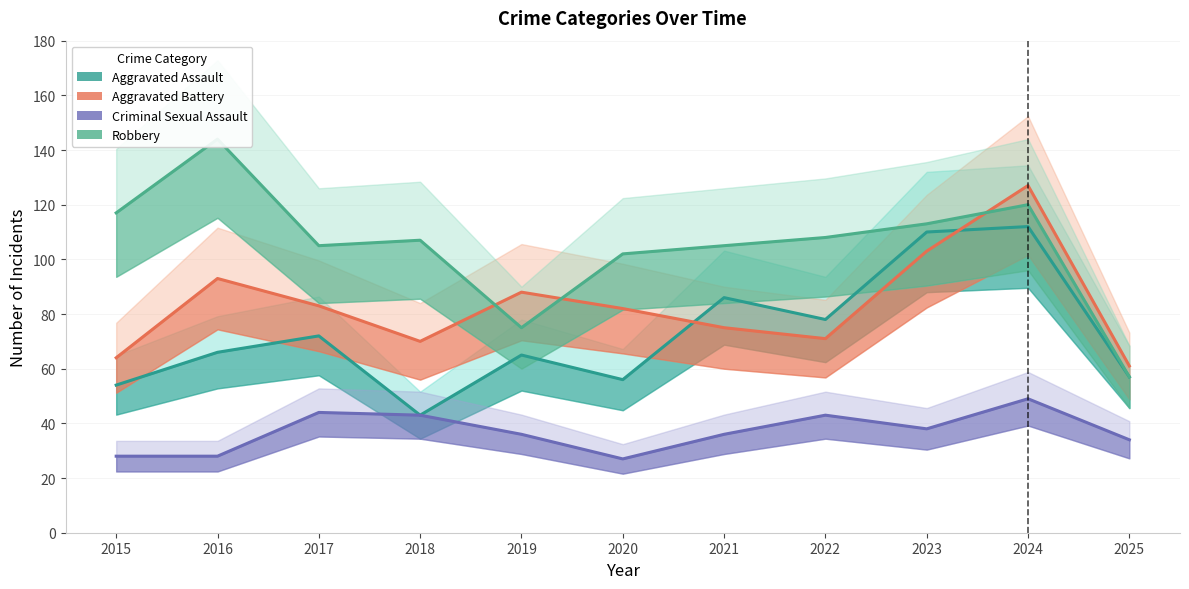

At which label does Aggravated Battery reach its peak?

2024